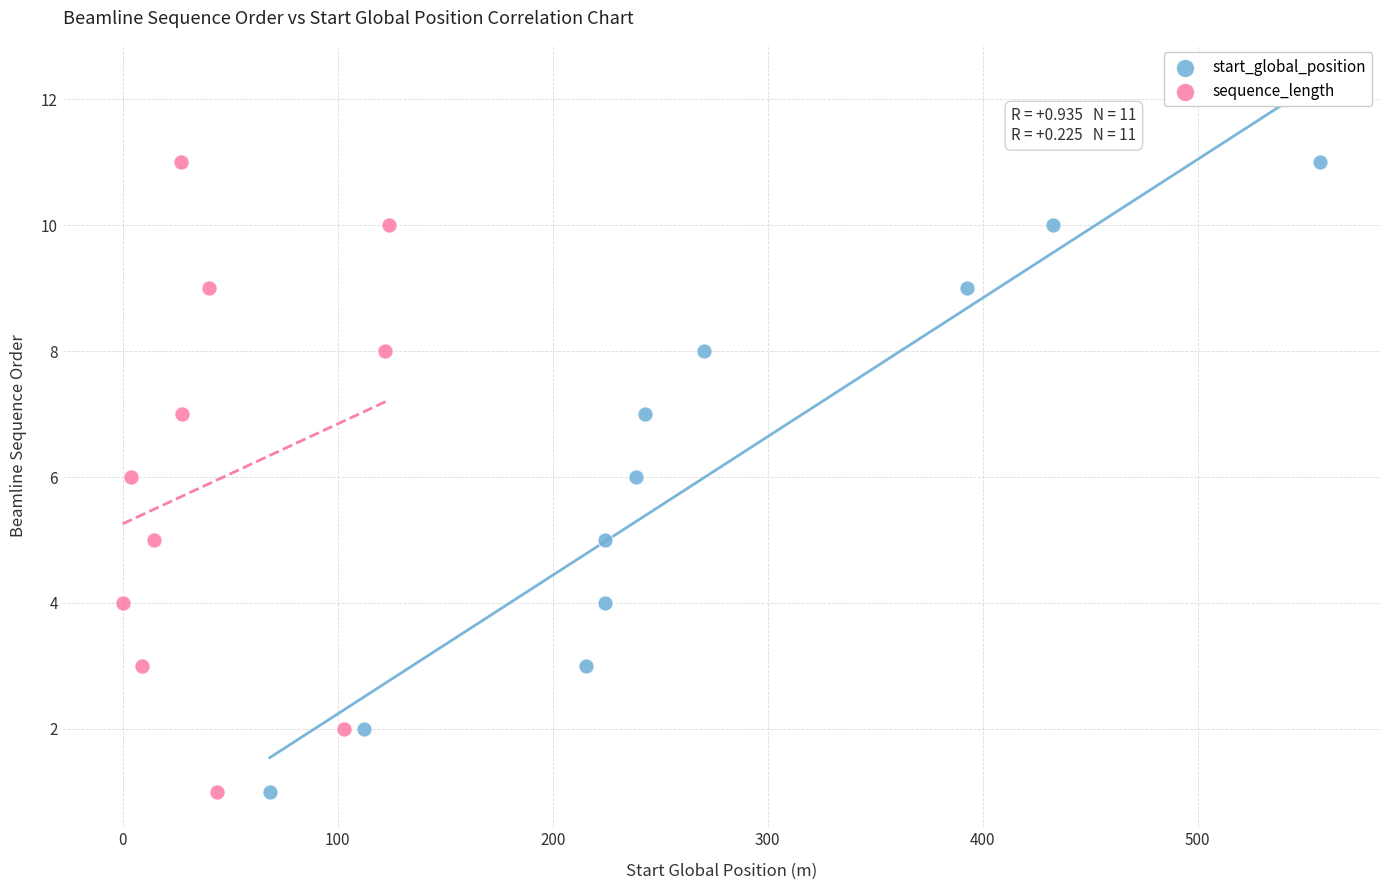

What are all the series names shown in the legend?

start_global_position, sequence_length